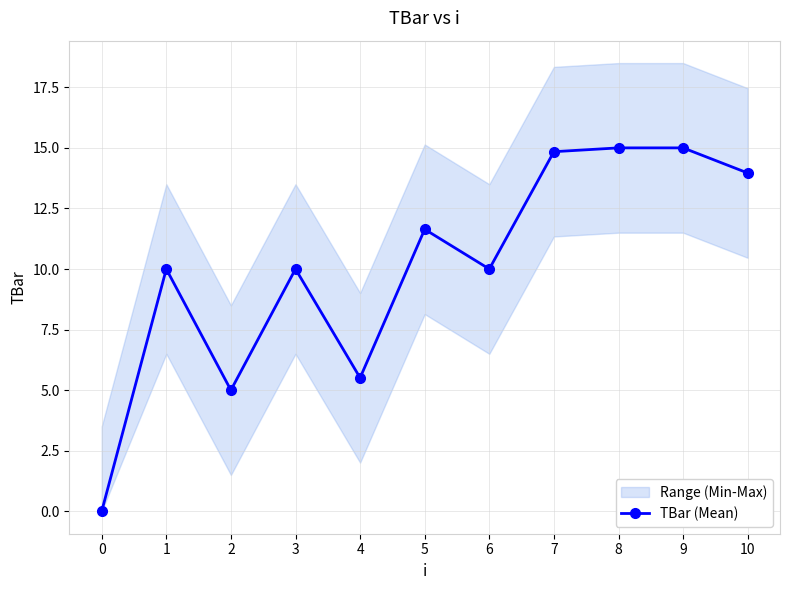

Reading left to right, list all the values displayed in this chart.

0=0.0	1=10.0	2=5.0	3=10.0	4=5.5	5=11.6	6=10.0	7=14.8	8=15.0	9=15.0	10=14.0